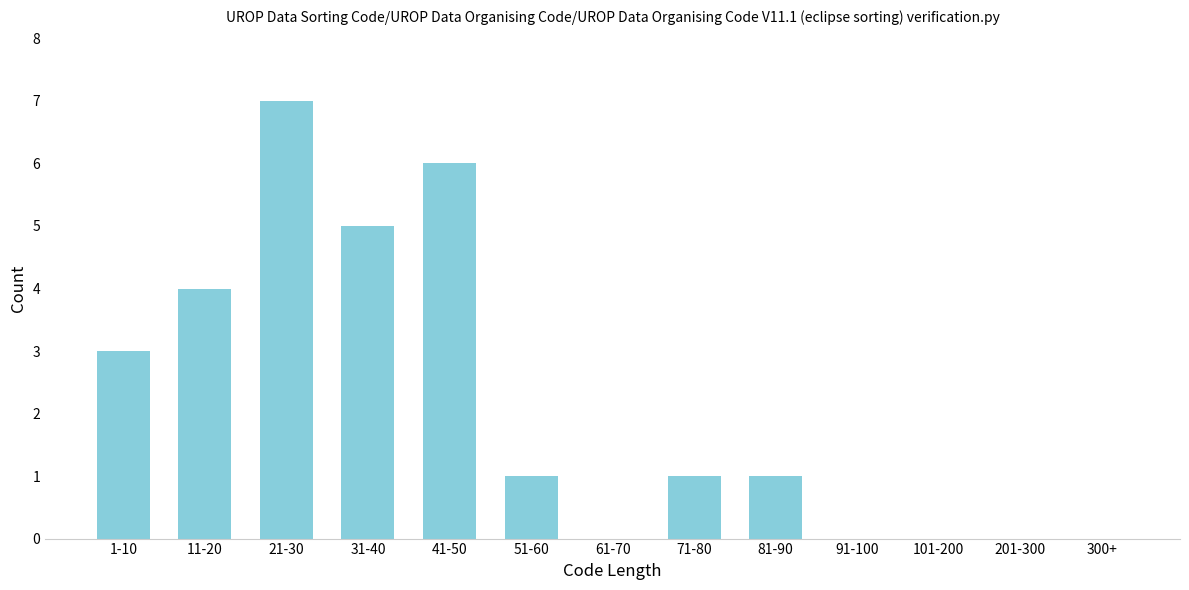

Reading left to right, list all the values displayed in this chart.

1-10=3	11-20=4	21-30=7	31-40=5	41-50=6	51-60=1	61-70=0	71-80=1	81-90=1	91-100=0	101-200=0	201-300=0	300+=0